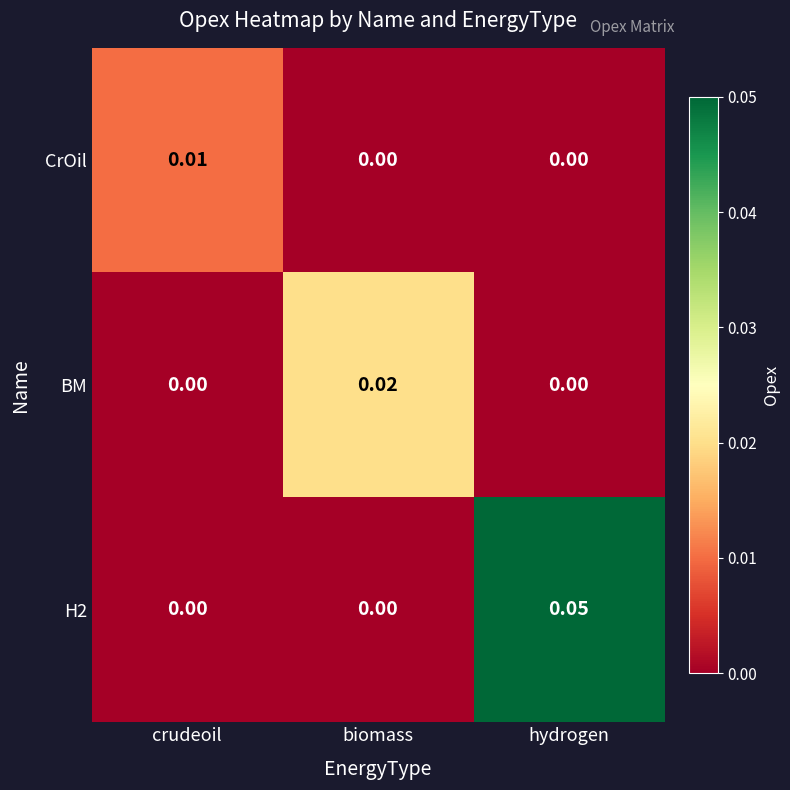

Which label corresponds to the largest value in the chart?

hydrogen